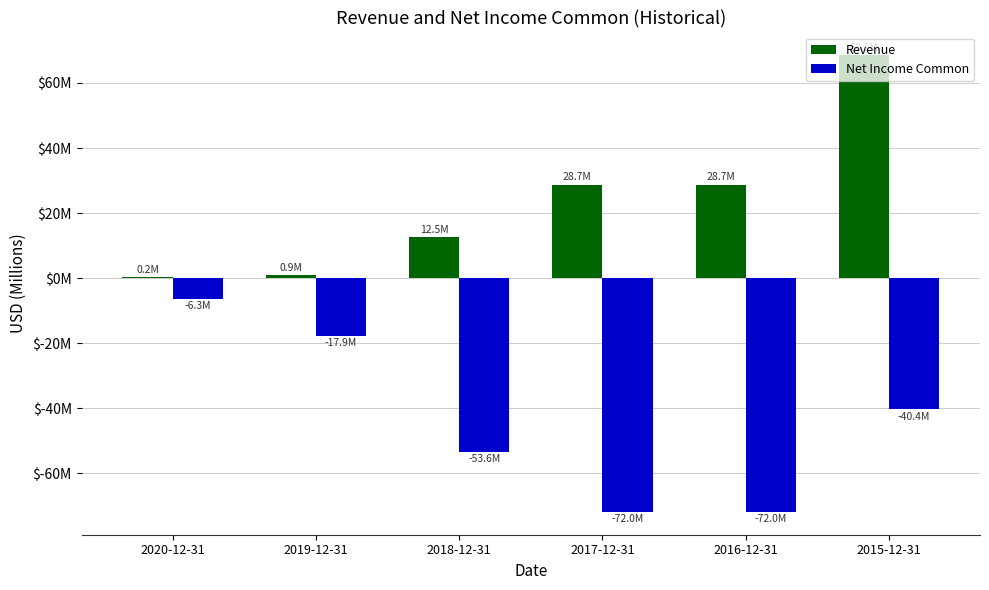

What is the spread (max minus min) of values at 2016-12-31?

100.7